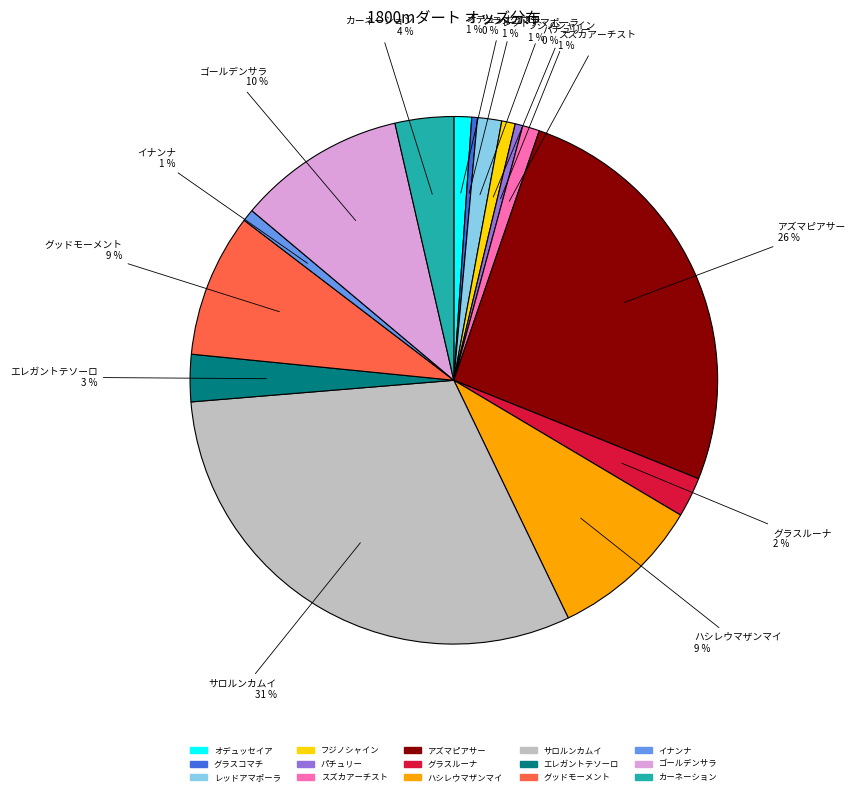

Count the number of slices in the pie.

15